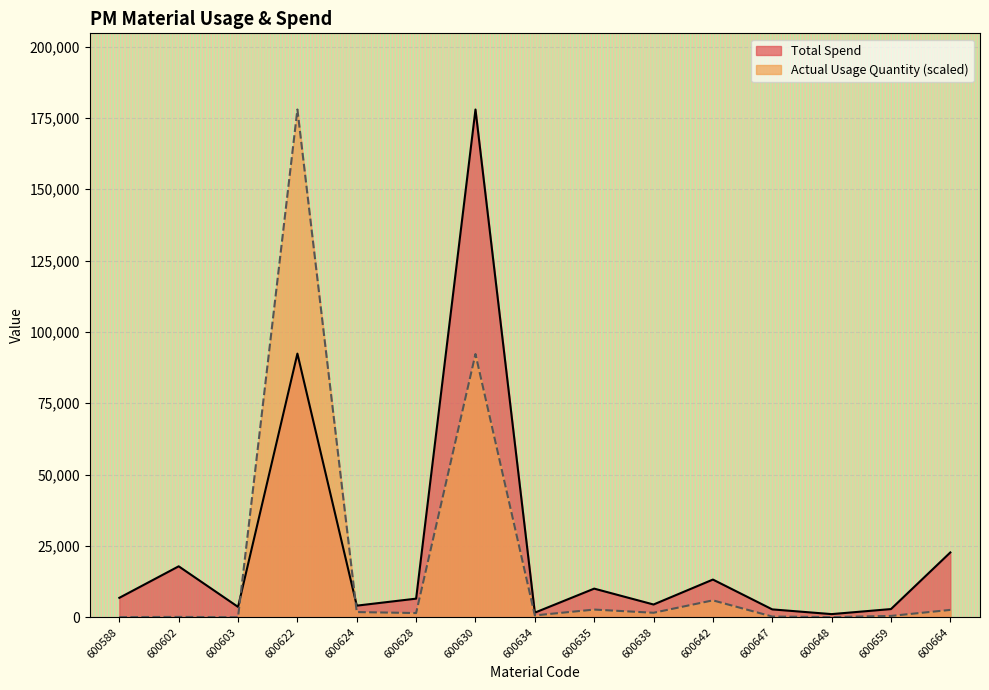

At 600638, list the series in order from largest to smallest.

Total Spend, Actual Usage Quantity